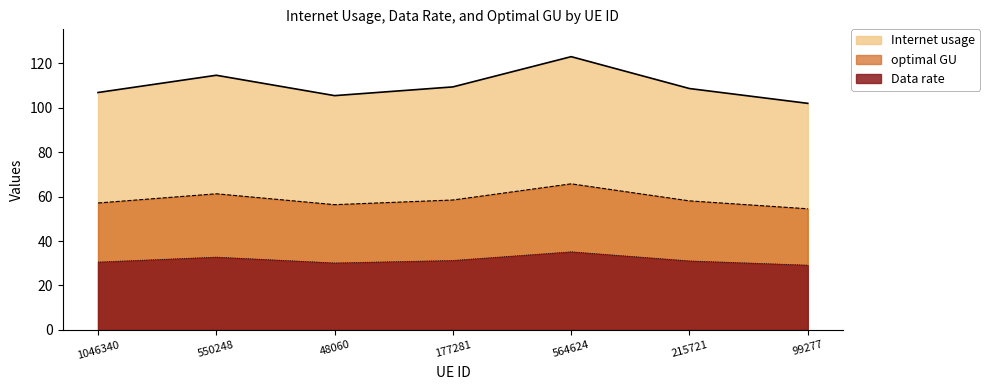

True or false: Internet usage has a value of 102.0 at 99277.

True